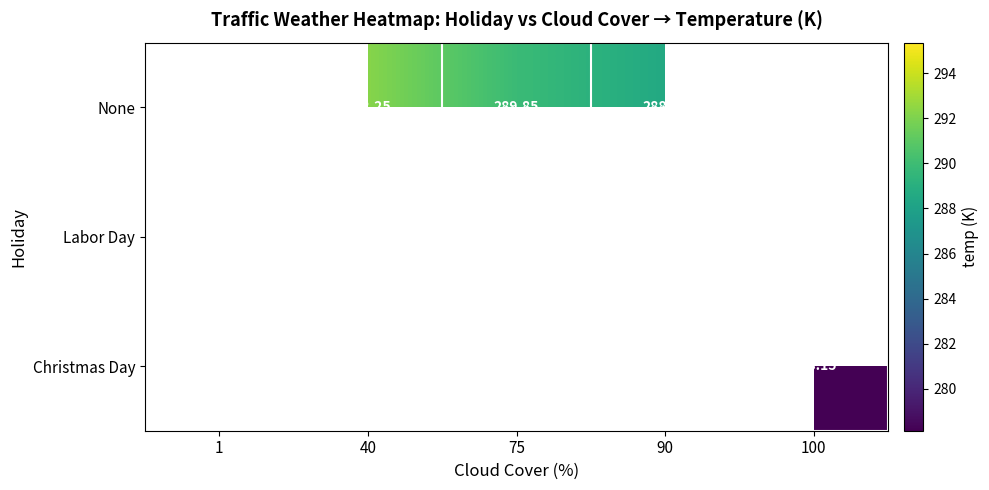

The None series shows 109.4 at 75. True or false?

False